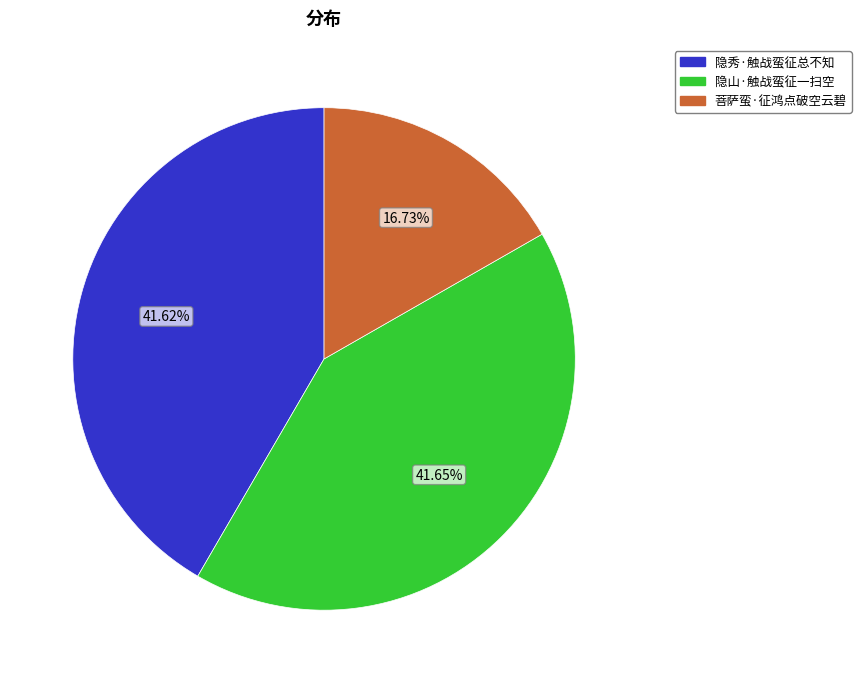

Does any single category account for the majority?

No